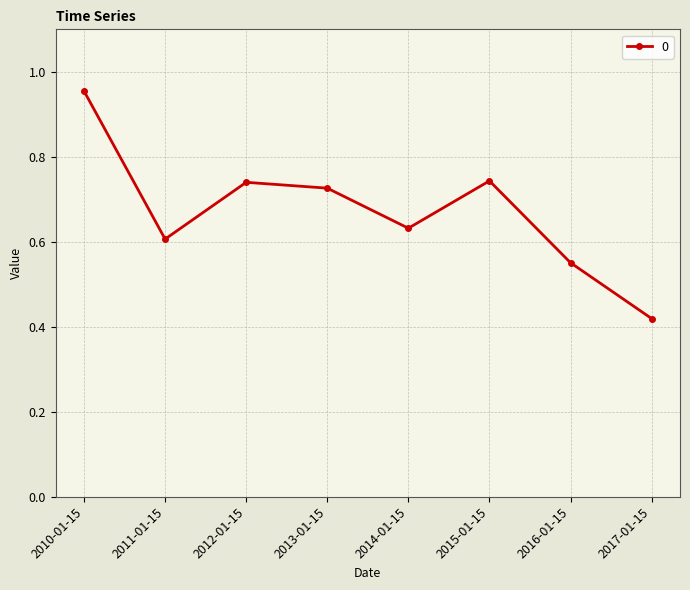

The value at 2016-01-15 is 0.1. True or false?

False